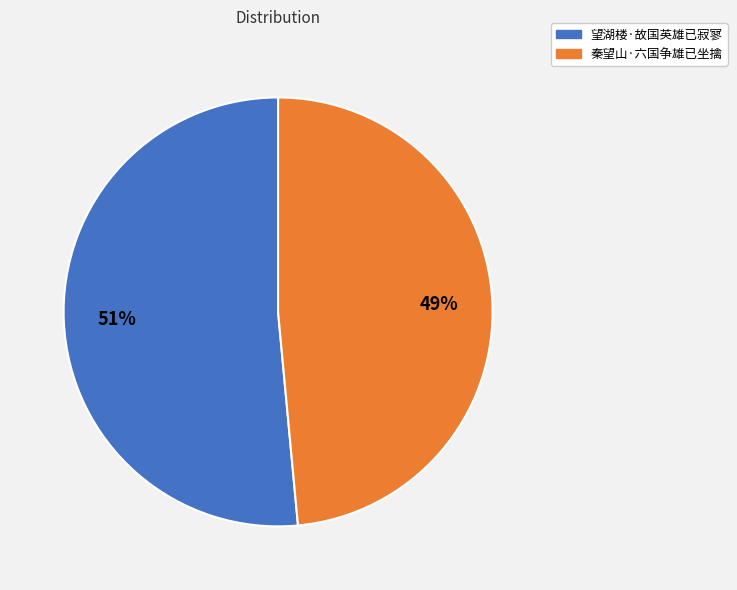

What percentage is the 望湖楼·故国英雄已寂寥 slice, to the nearest percent?

51%